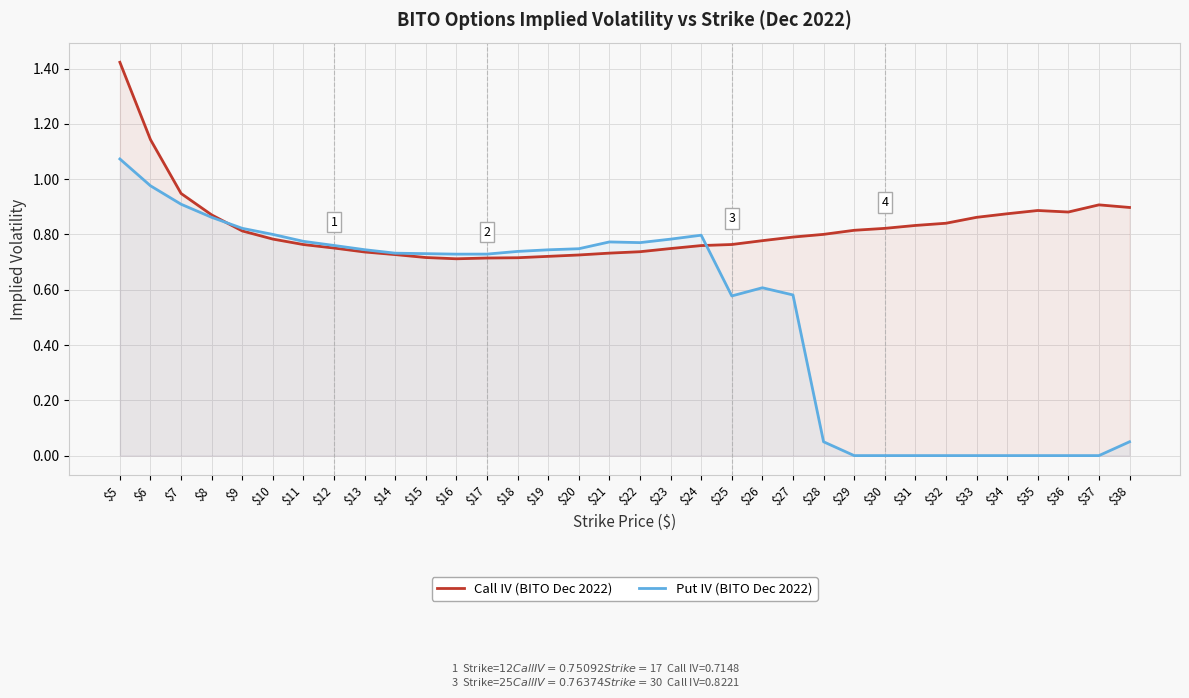

Which series changed the most between $14 and $27?

Put IV (BITO Dec 2022)